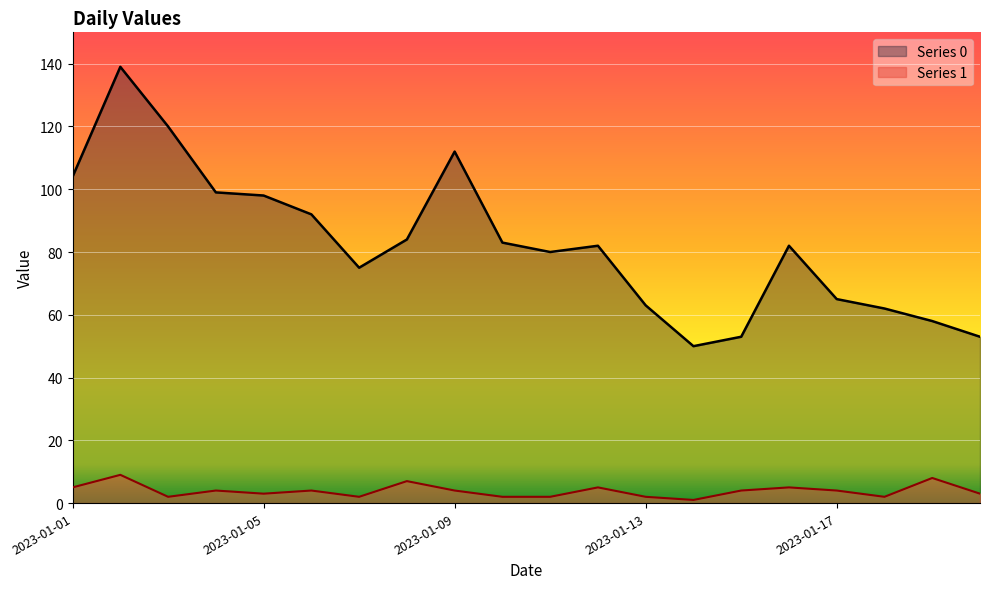

How many values in the Series 0 series are below 82?

9